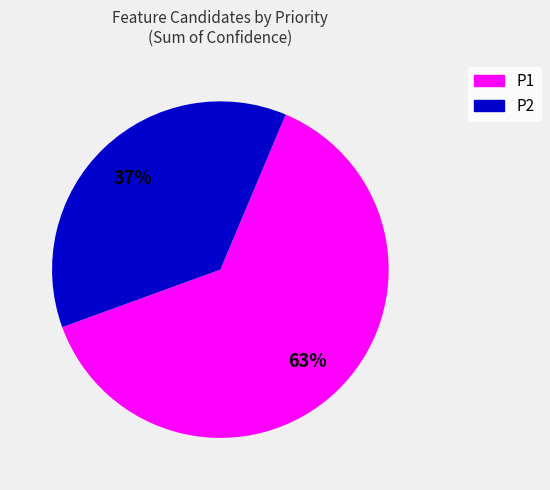

What percentage is the P1 slice, to the nearest percent?

63%